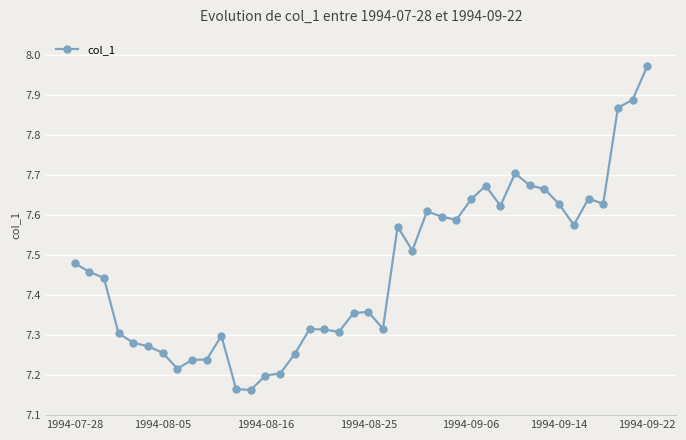

Does the chart have visible grid lines?

Yes